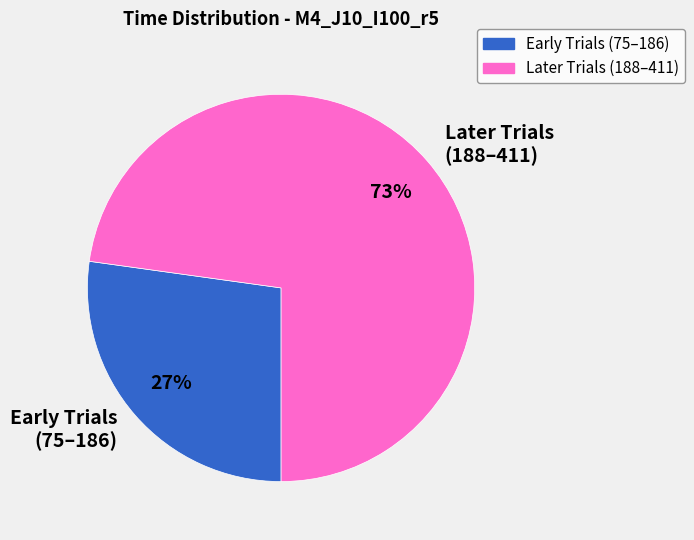

Rank the categories by value from highest to lowest.

Later Trials (188–411), Early Trials (75–186)